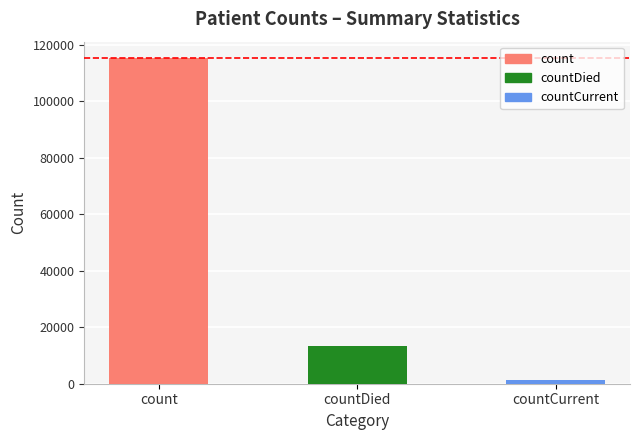

What value does the data have at countCurrent?

1383